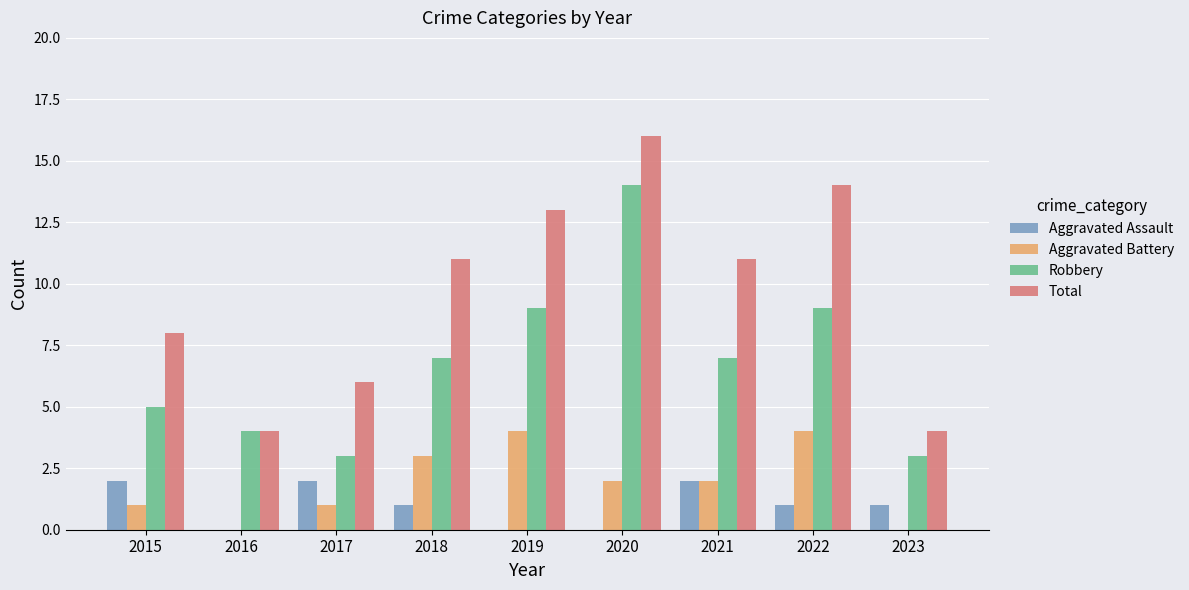

Which series changed the most between 2018 and 2023?

Total